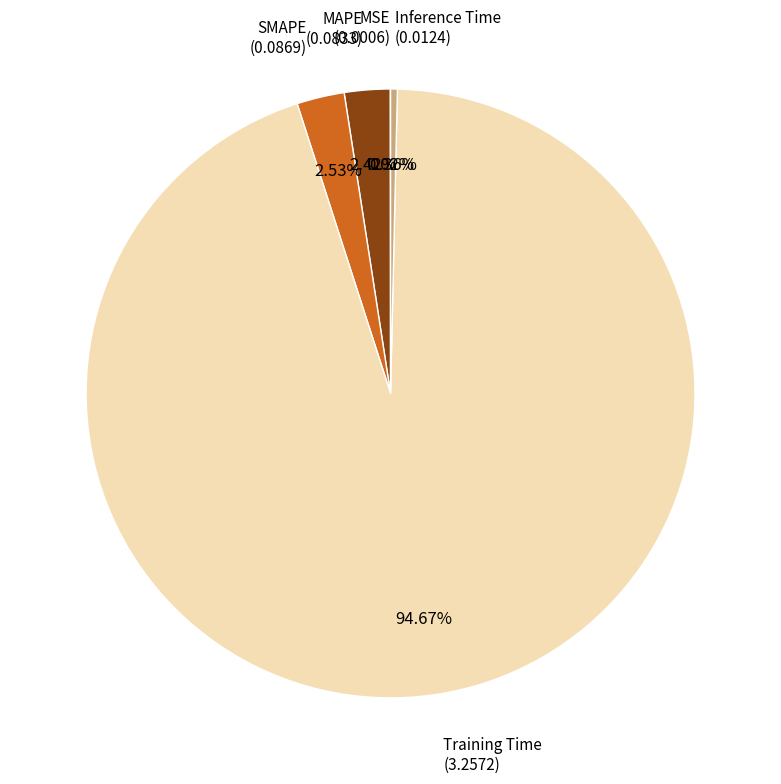

What is the largest slice in the pie chart?

Training Time